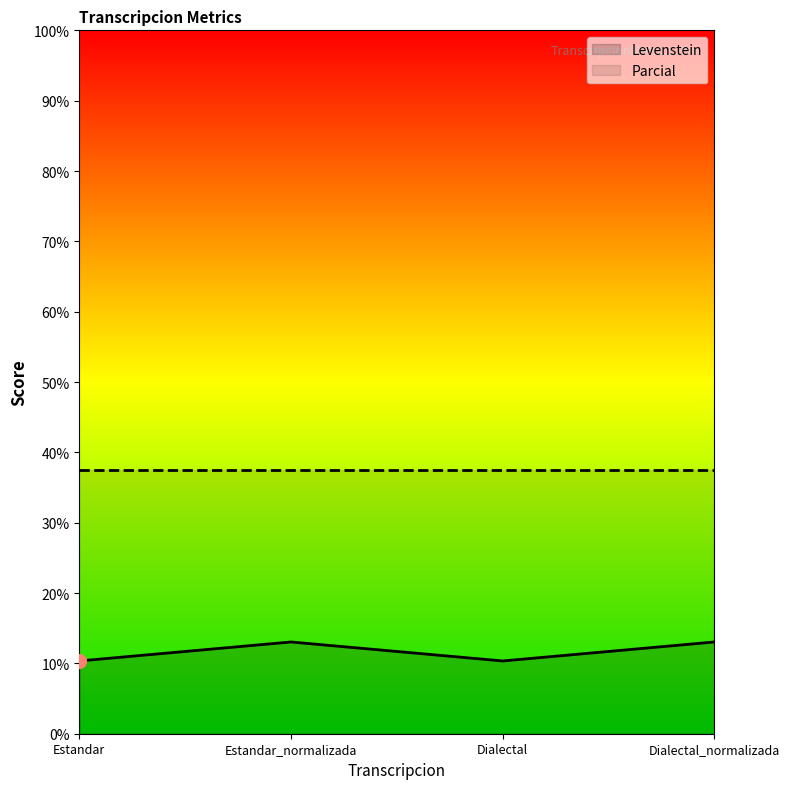

Reading left to right, transcribe all the data shown in this chart.

10.3	13.0	10.3	13.0